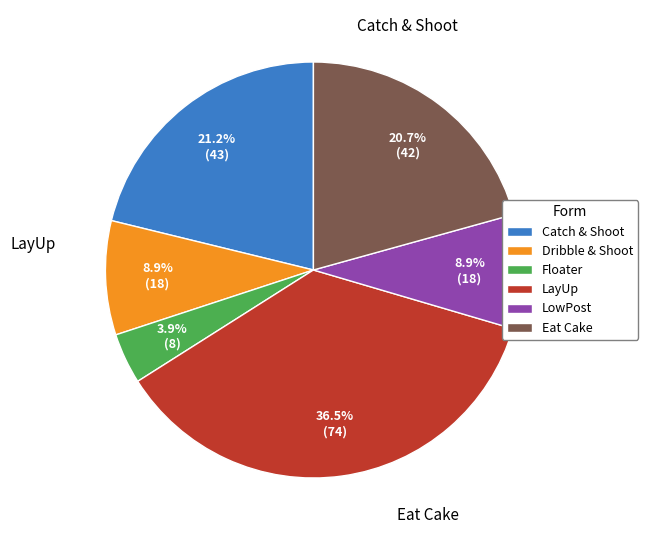

How many slices are in this pie chart?

6